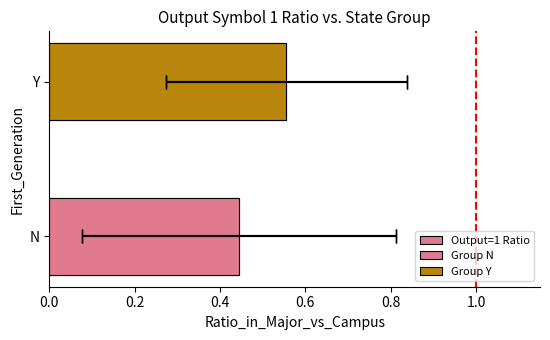

What is the difference between the maximum and minimum values?

0.1